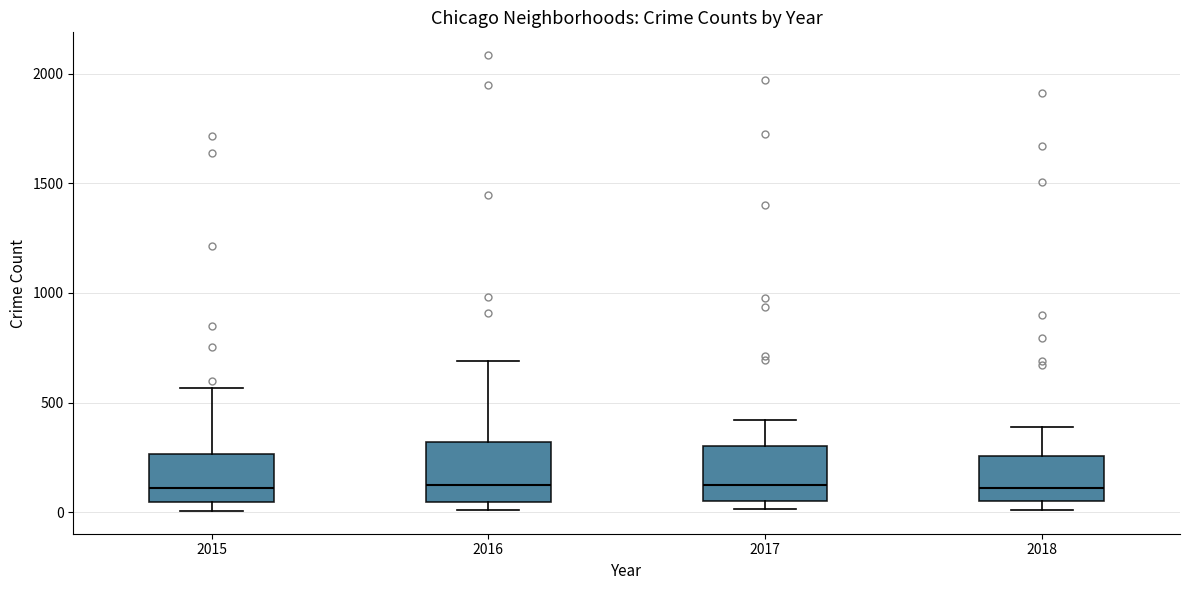

Reading left to right, transcribe this box plot: for each box, give where its median line is, the range the box spans, and where its two whiskers end, as read against the y-axis. The values are not printed on the chart, so give them approximately, as read against the axis.

2015: median 100, box 50 to 250, whiskers 0 to 550
2016: median 150, box 50 to 300, whiskers 0 to 700
2017: median 100, box 50 to 300, whiskers 0 to 400
2018: median 100, box 50 to 250, whiskers 0 to 400